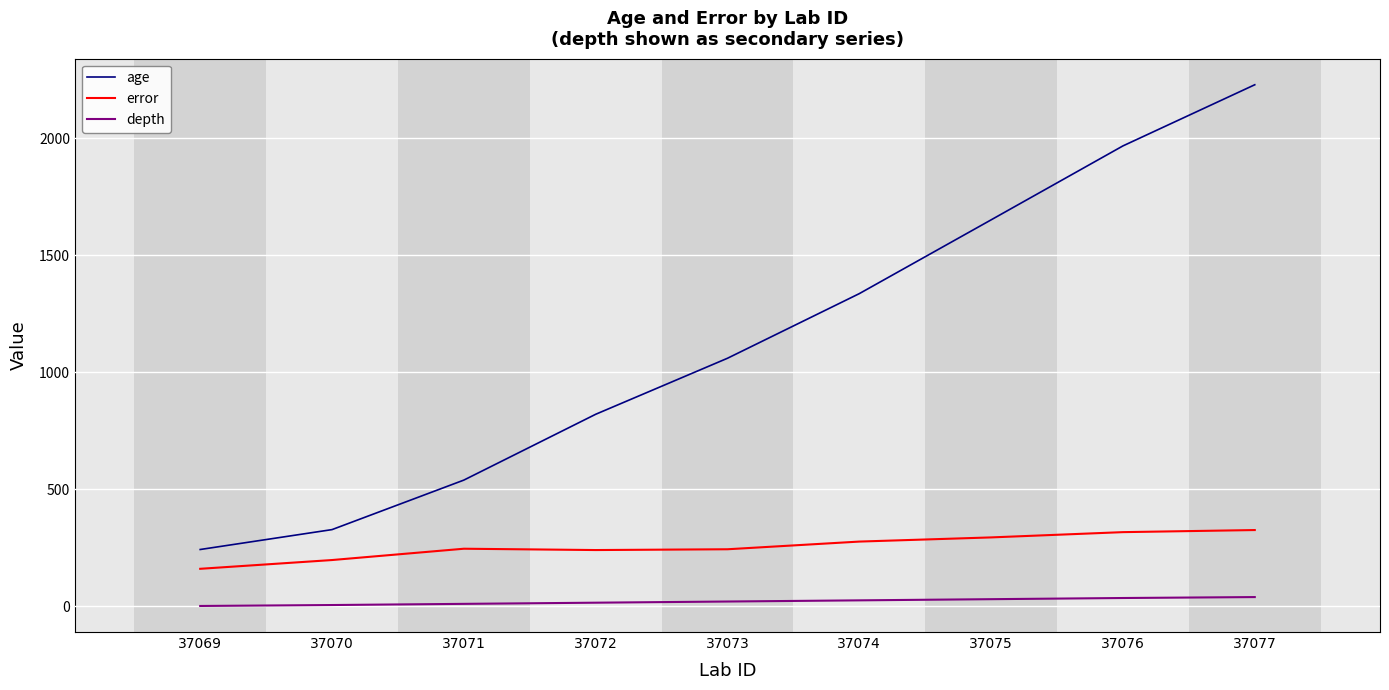

At which label is age closest to 1235?

37074